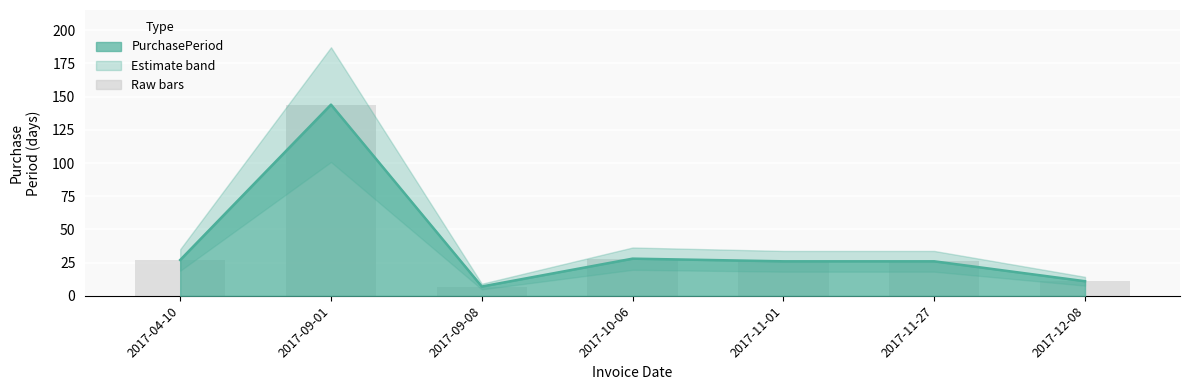

List the labels in order of value, largest first.

2017-09-01, 2017-10-06, 2017-04-10, 2017-11-01, 2017-11-27, 2017-12-08, 2017-09-08